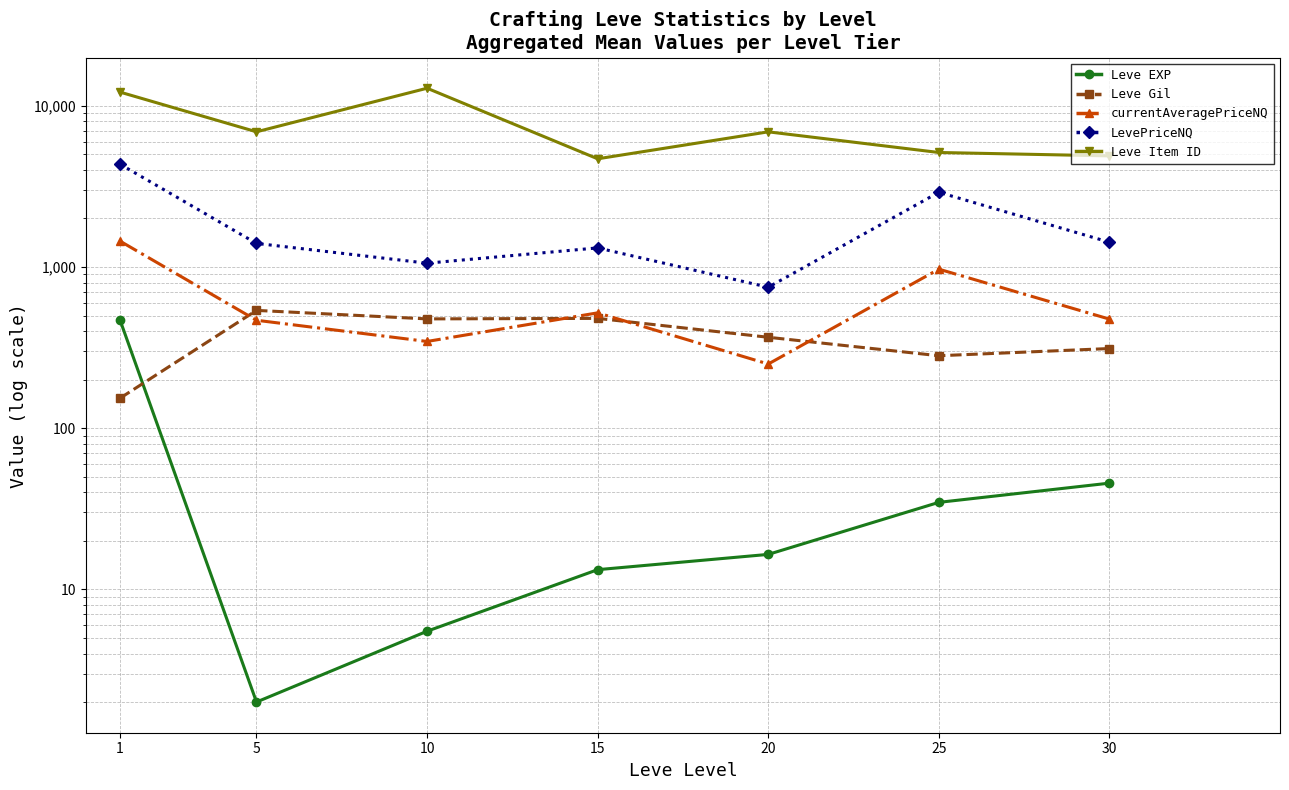

The value of LevePriceNQ at 10 is 1056.0. True or false?

True